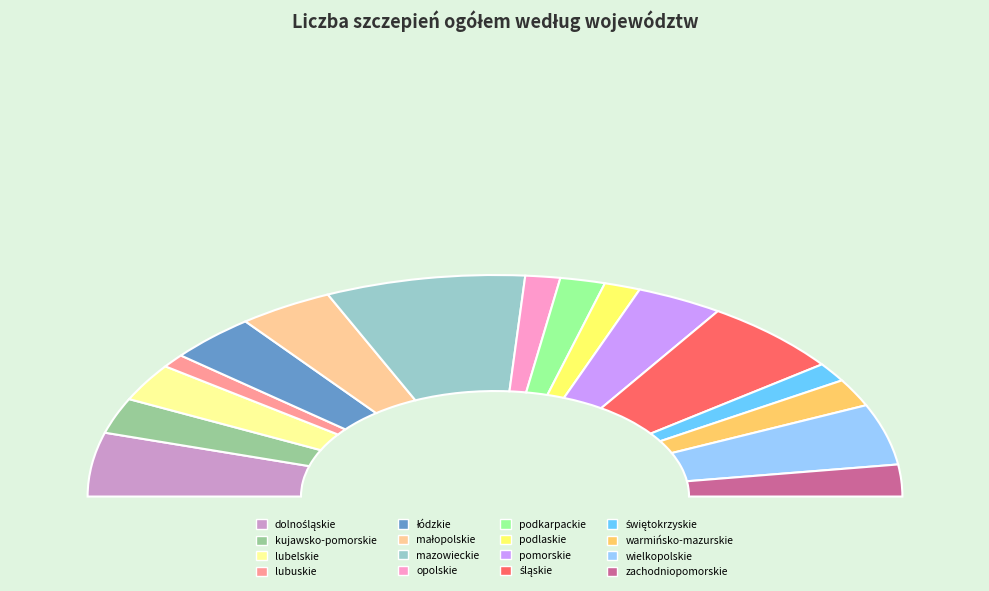

What is the largest slice in the pie chart?

mazowieckie